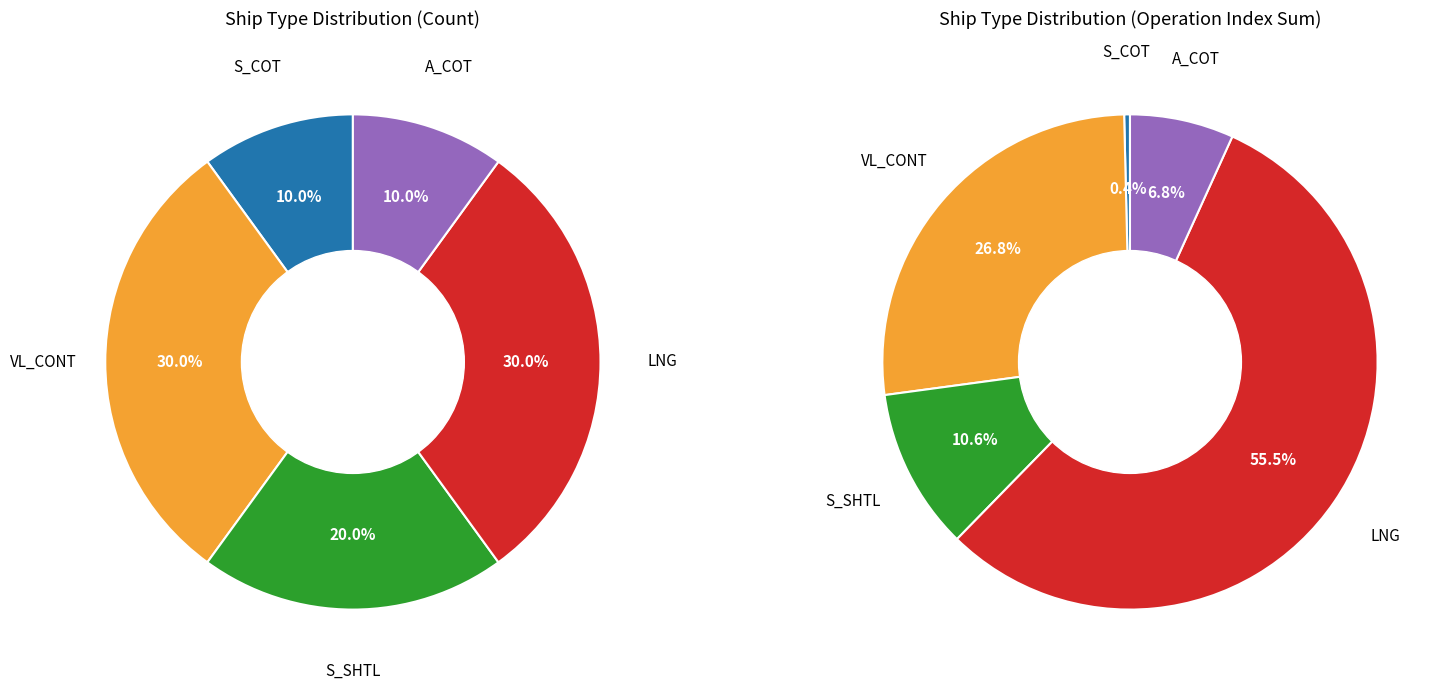

True or false: S_COT accounts for 1% of the total.

False